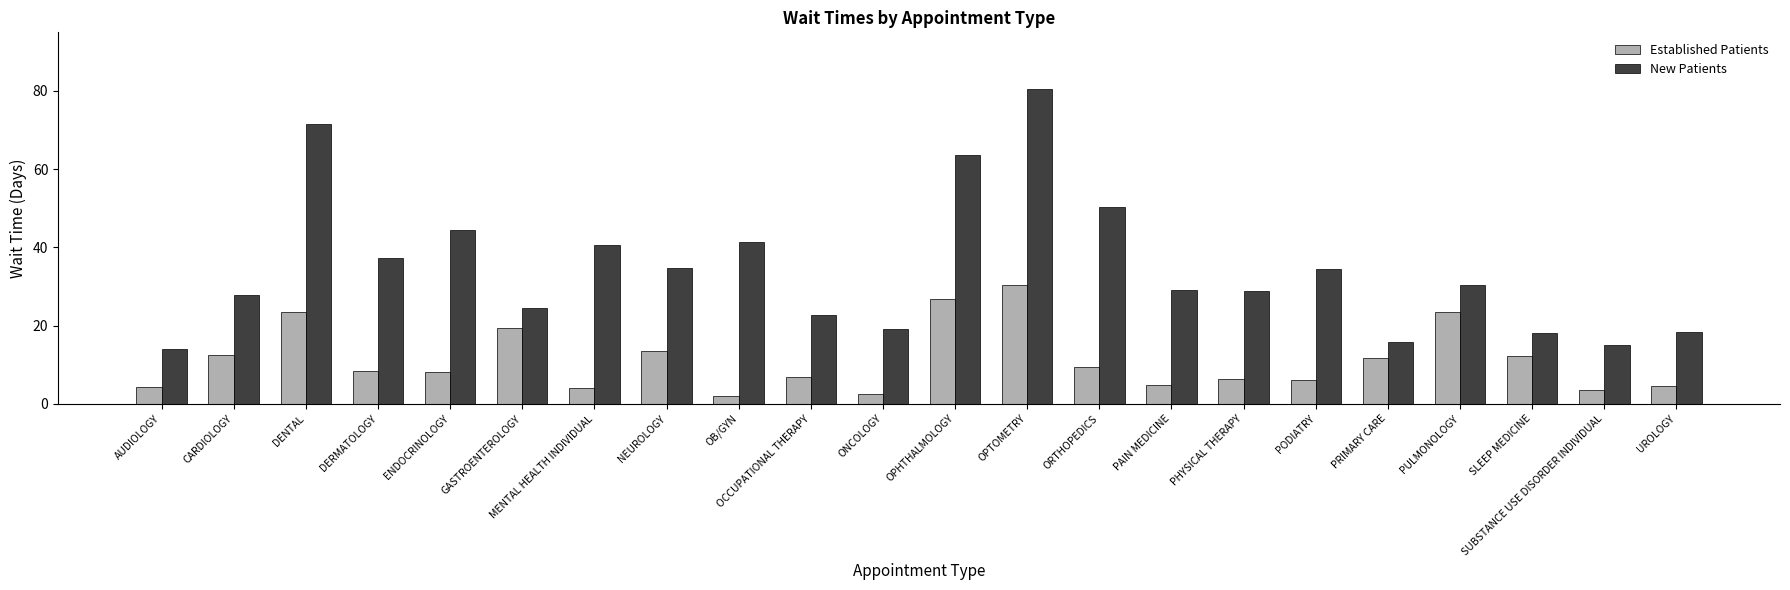

How many bars are there in each group?

2